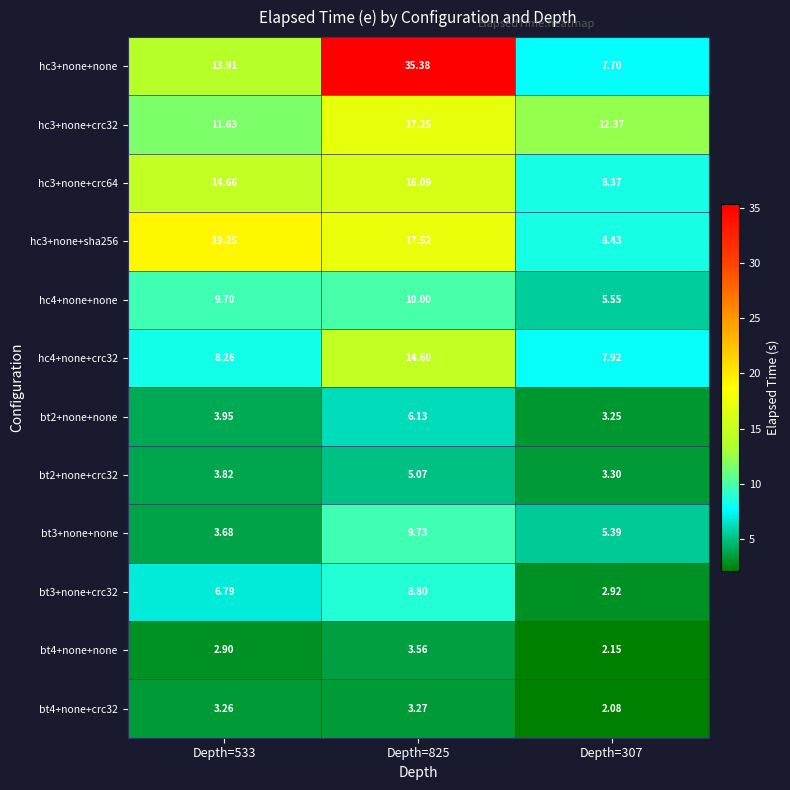

Which series has the largest range (max minus min)?

hc3+none+none